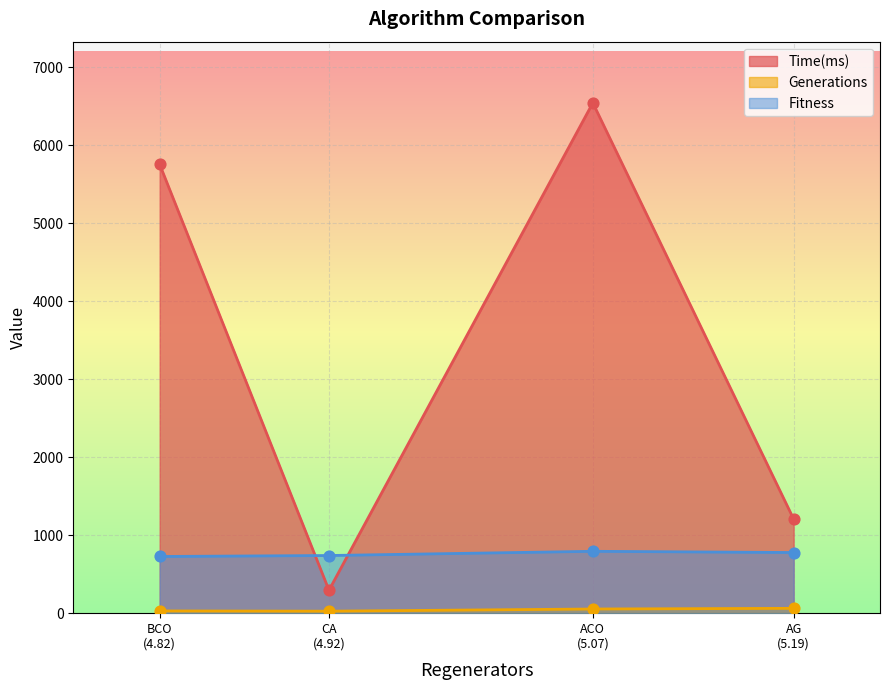

What are all the series names shown in the legend?

Time(ms), Generations, Fitness